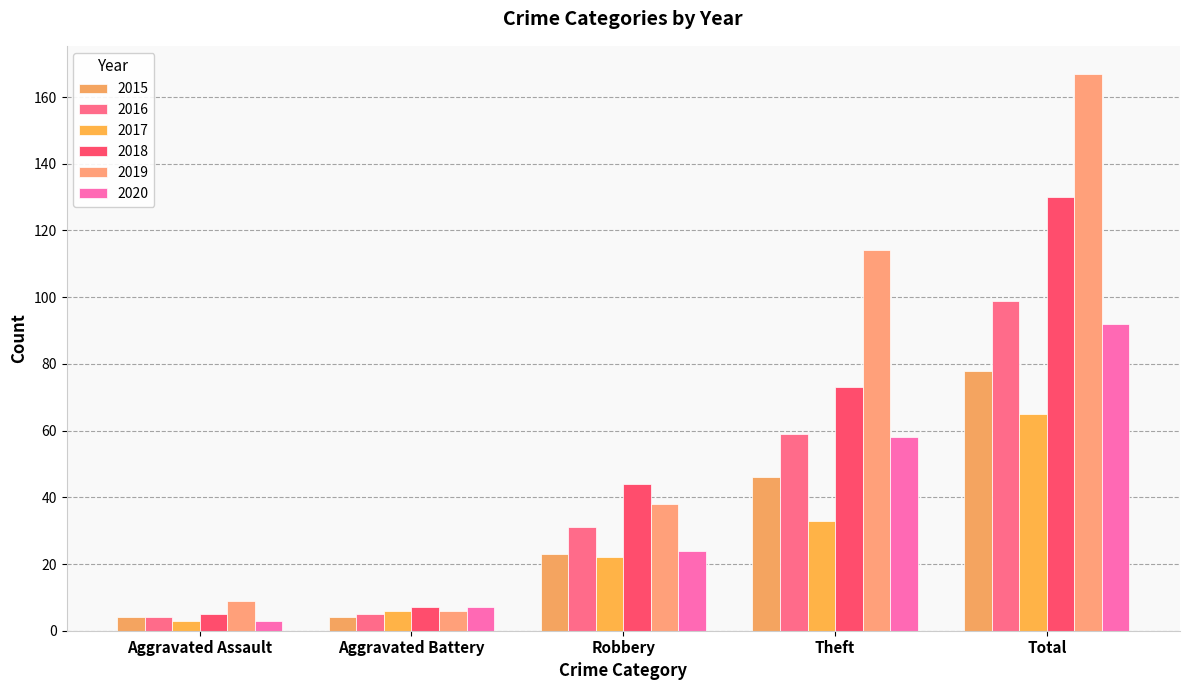

Reading left to right, list all the values displayed in this chart.

2015: 4	4	23	46	78
2016: 4	5	31	59	99
2017: 3	6	22	33	65
2018: 5	7	44	73	130
2019: 9	6	38	114	167
2020: 3	7	24	58	92